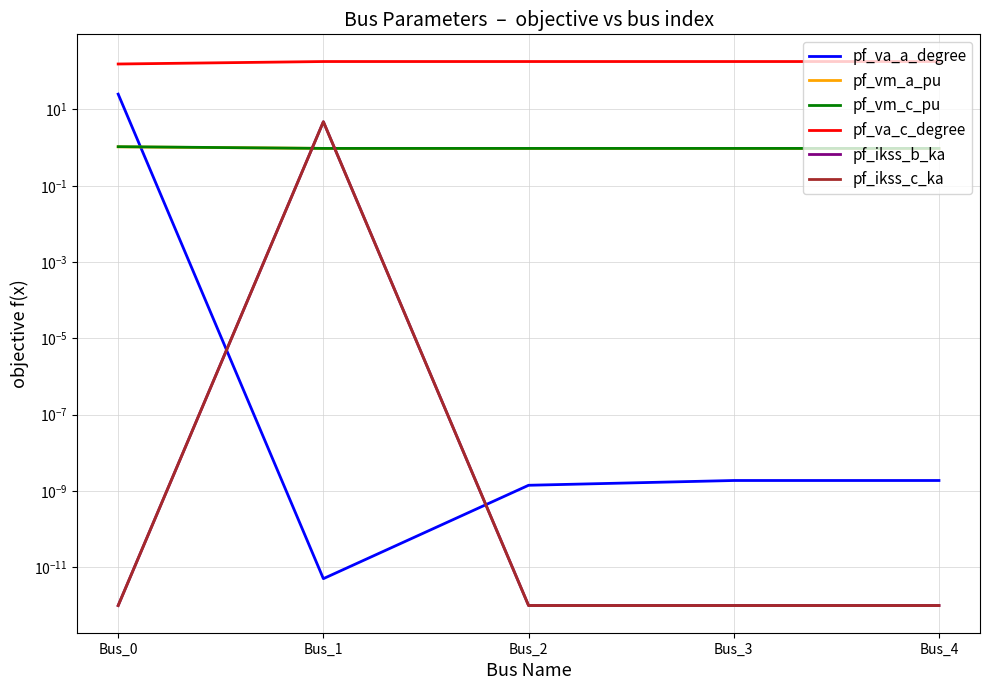

At how many categories does at least one series exceed 17?

5